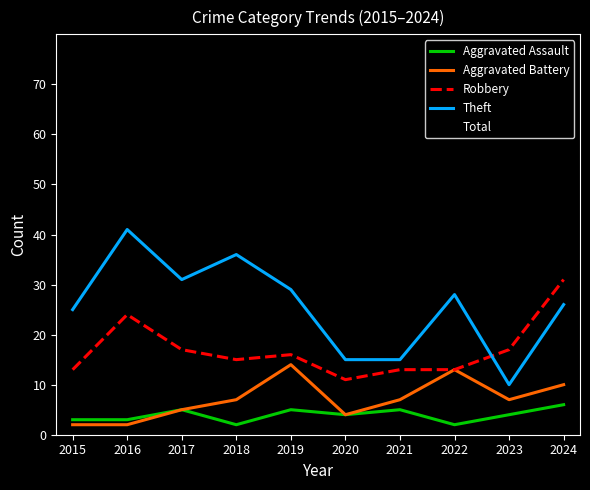

What is the difference between the highest and lowest values at 2018?

60